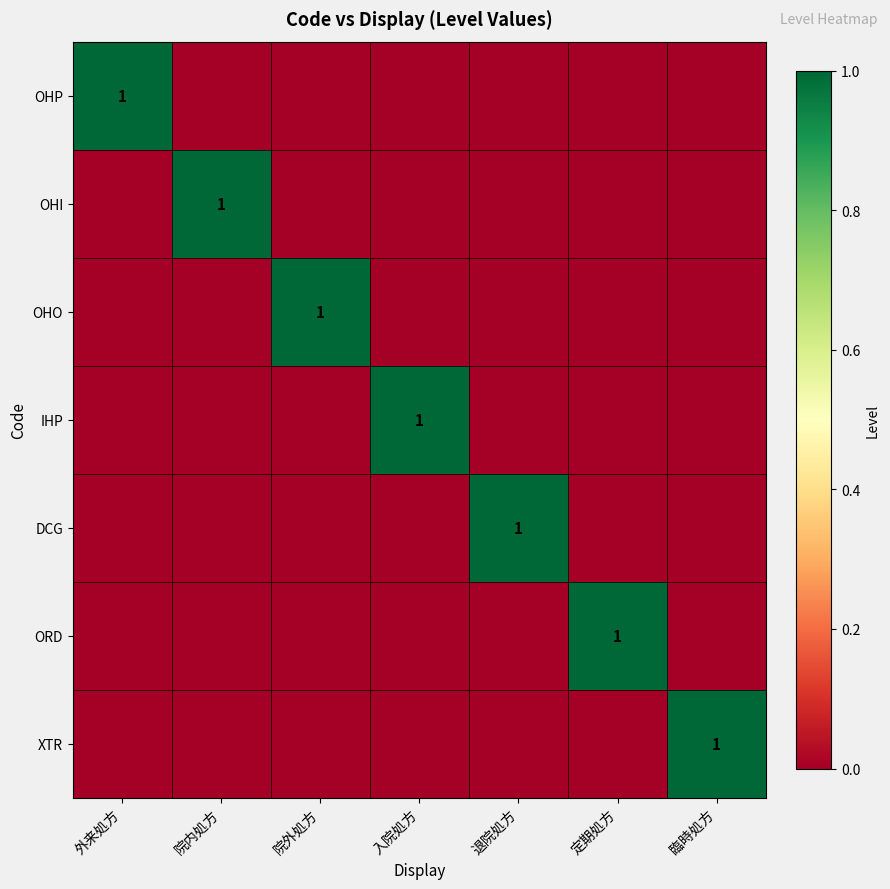

At how many categories does at least one series exceed 0?

7